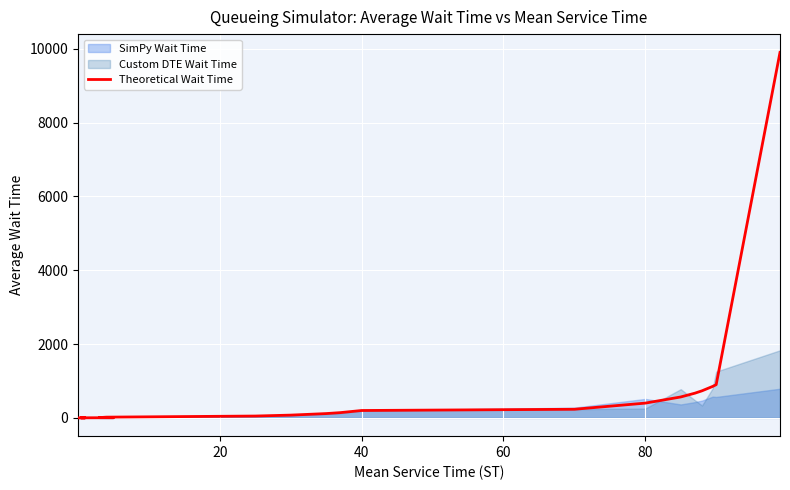

How many values are below 75?

12